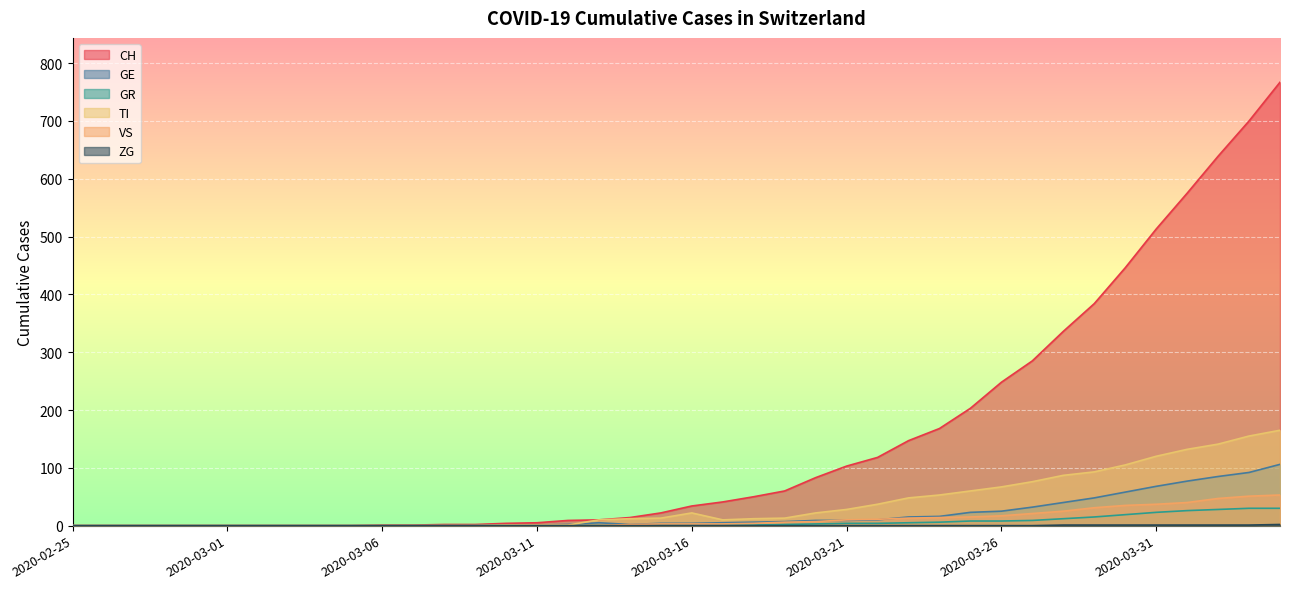

What is the spread (max minus min) of values at 2020-03-22?

118